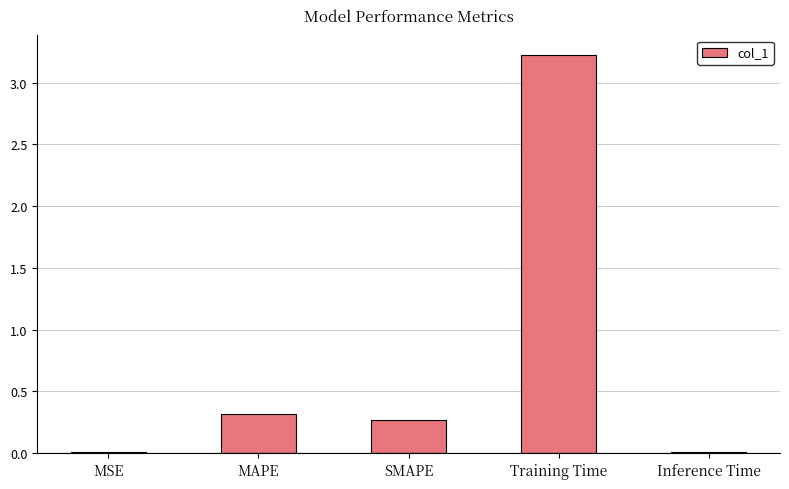

What is the greatest value displayed?

3.2